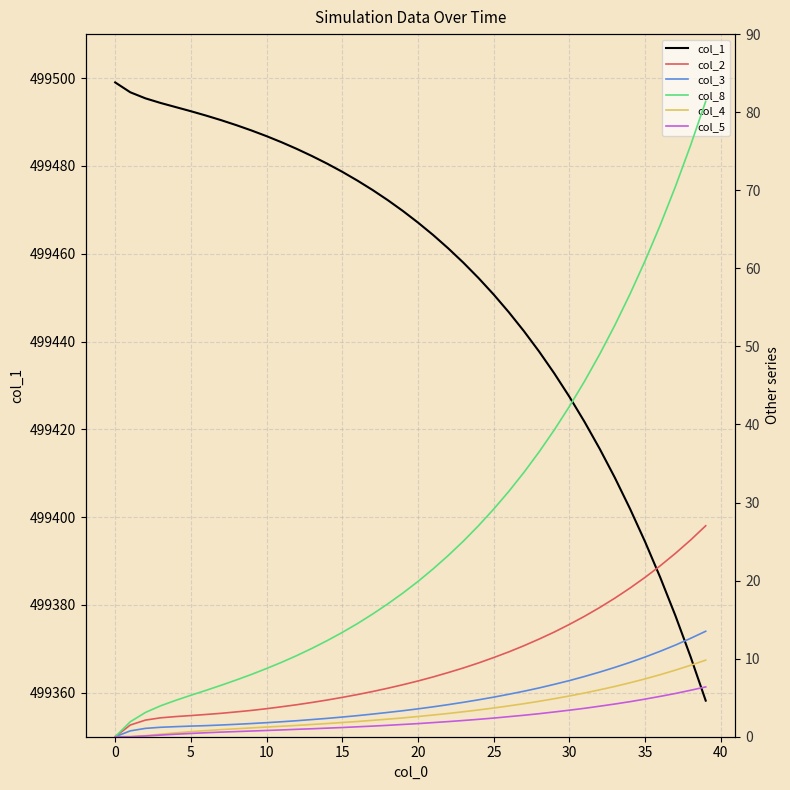

What is the maximum value for col_2?

27.0